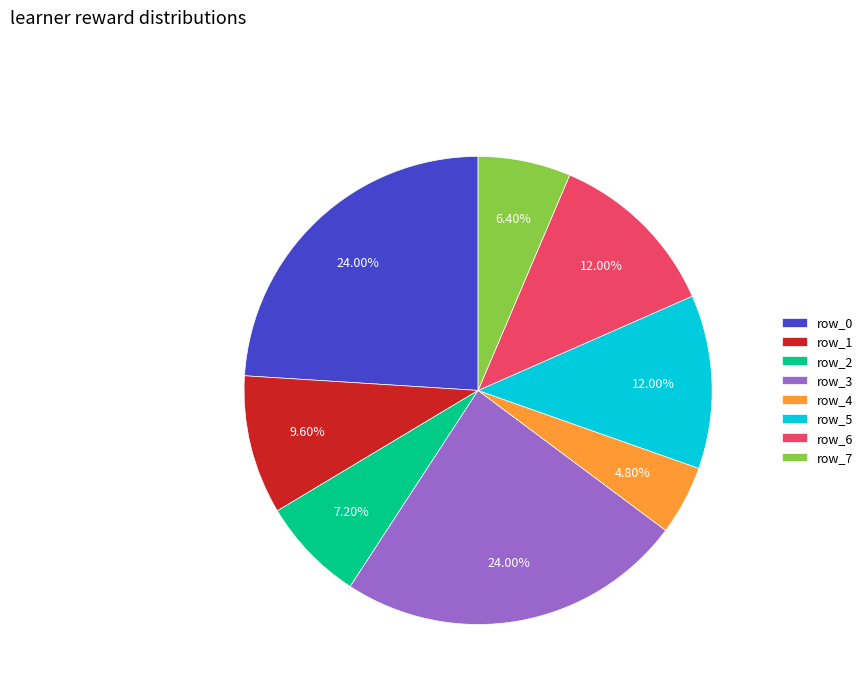

Count the number of slices in the pie.

8